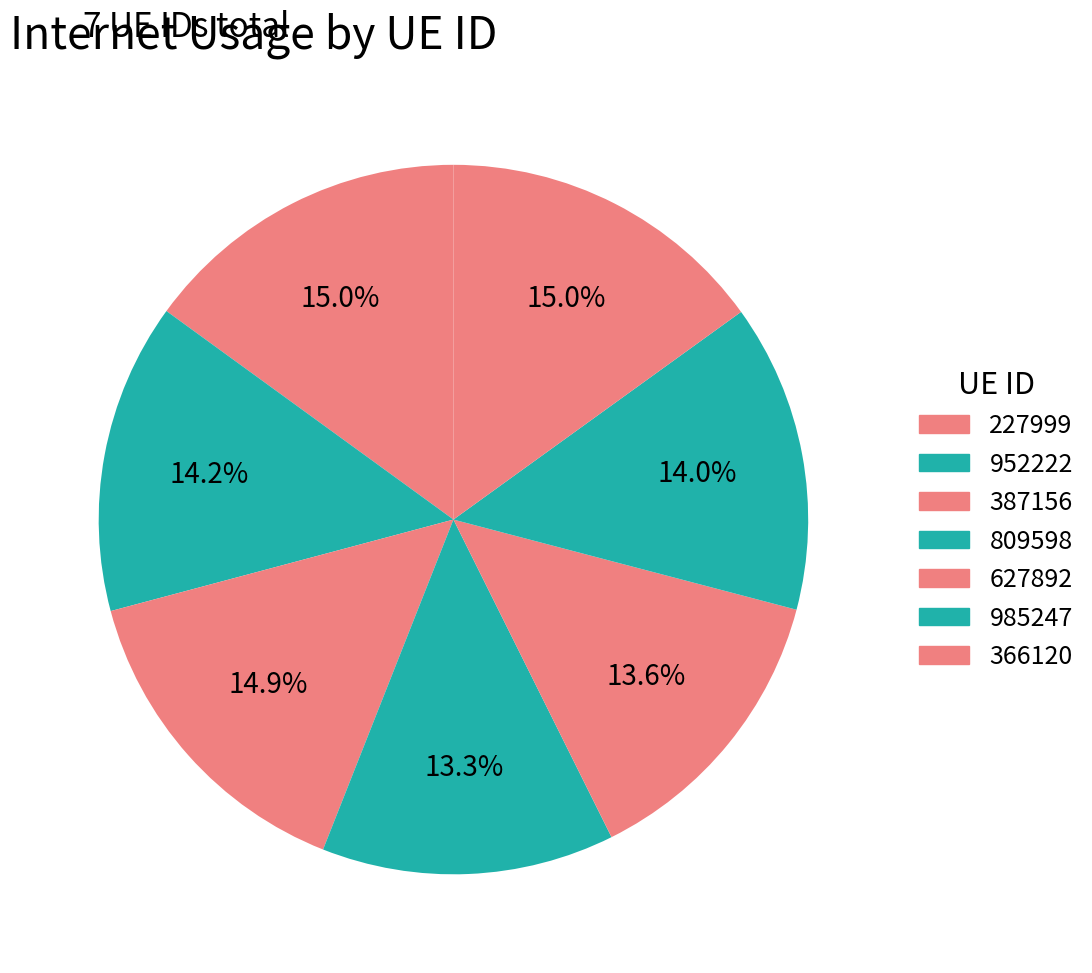

Combined, what portion of the pie is 952222 and 809598?

27.5%